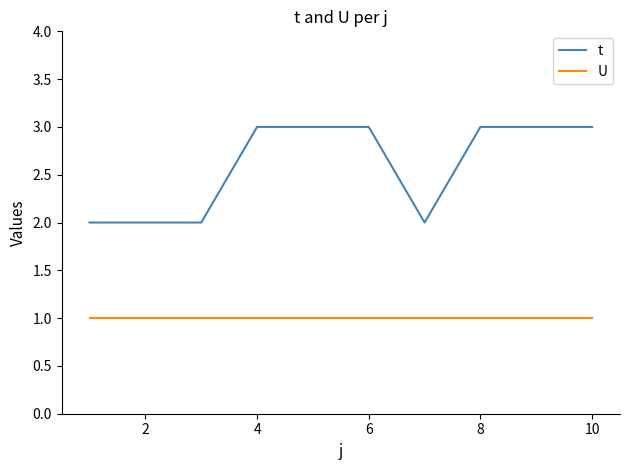

Rank the series by their maximum value, from lowest to highest.

U, t